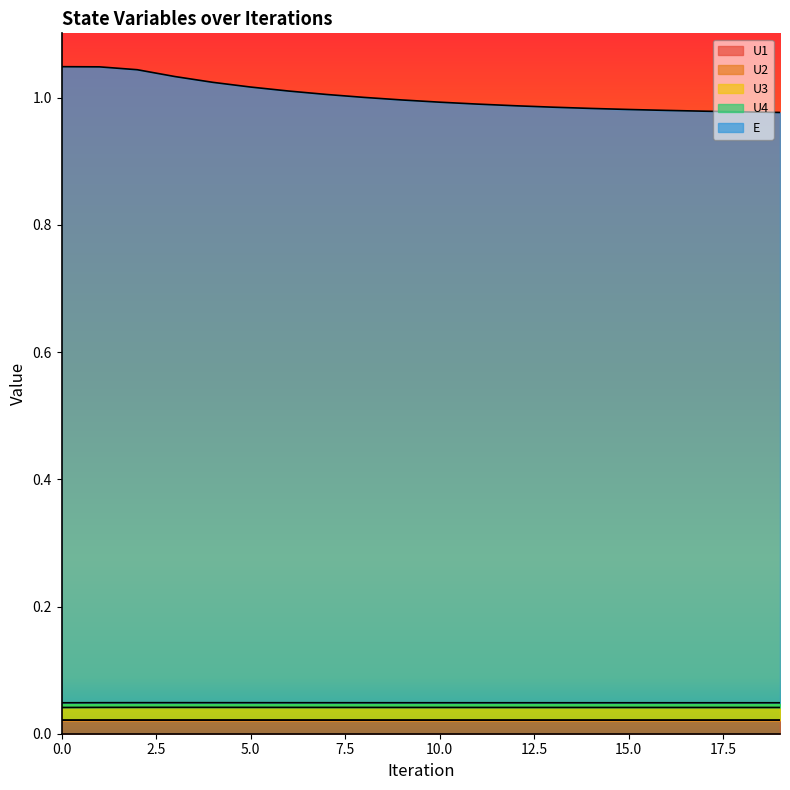

Rank the categories by U1 value from highest to lowest.

0, 19, 18, 17, 16, 15, 14, 13, 12, 11, 10, 9, 1, 8, 7, 6, 2, 5, 4, 3